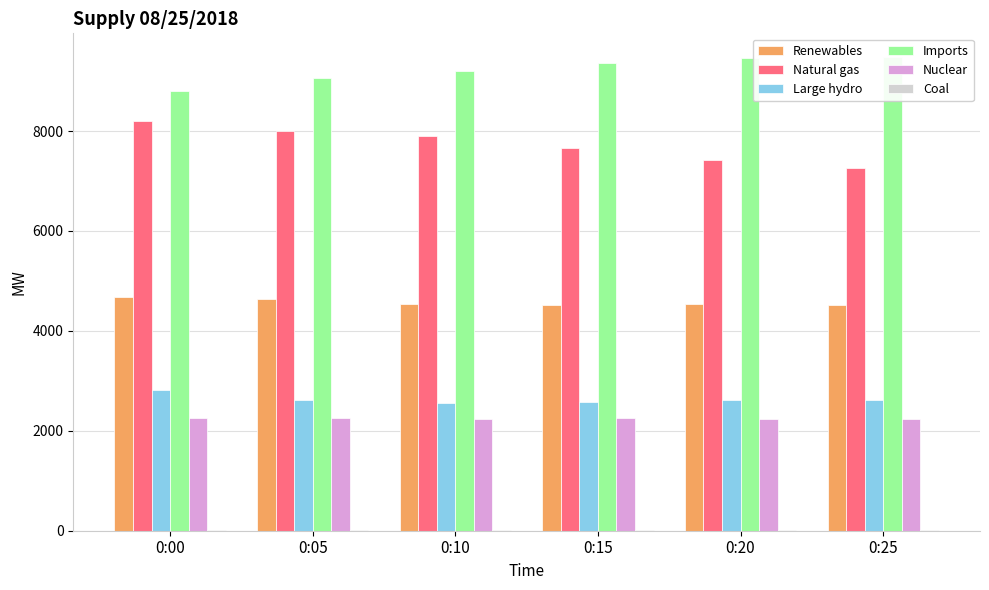

What are all the series names shown in the legend?

Renewables, Natural gas, Large hydro, Imports, Nuclear, Coal